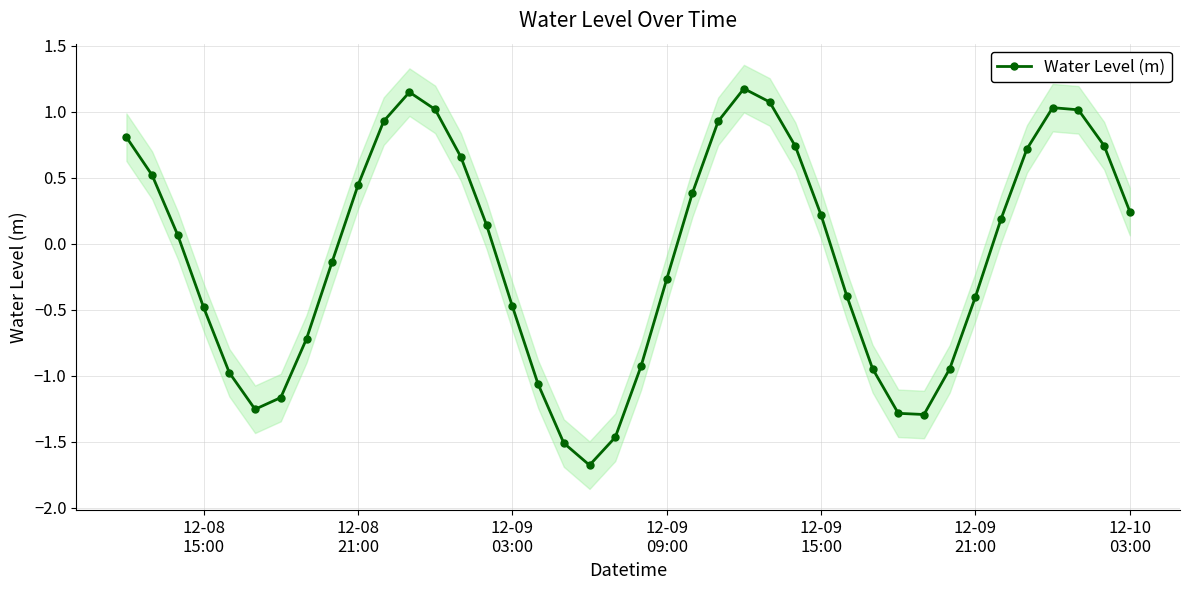

How many values exceed 0?

21